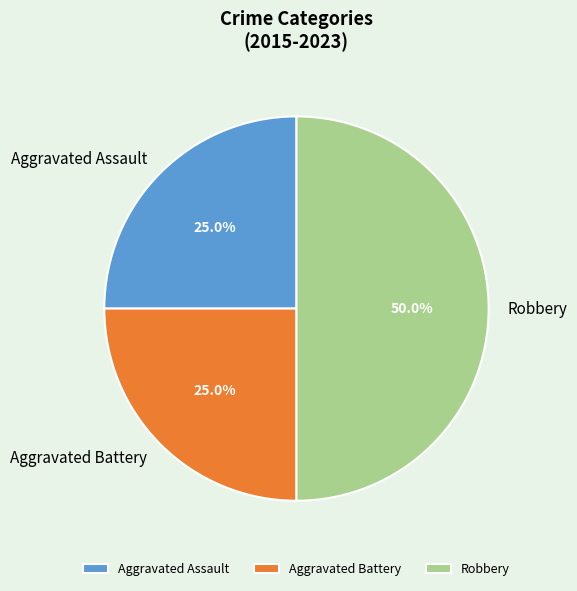

Which slice is the largest?

Robbery